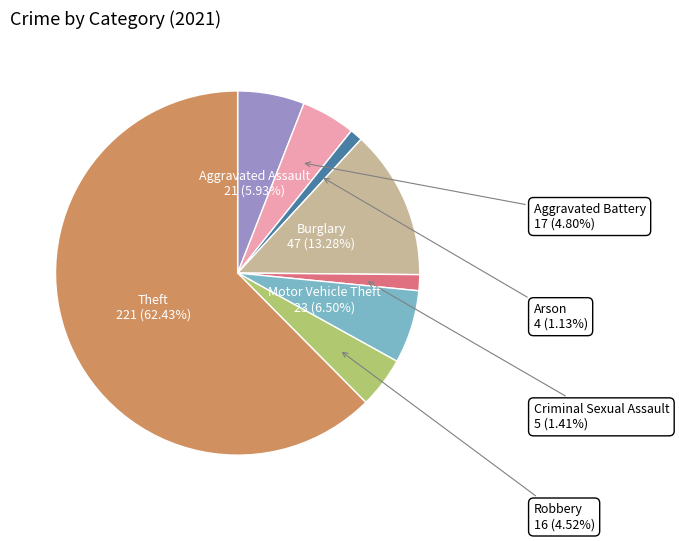

Which category accounts for the majority?

Theft